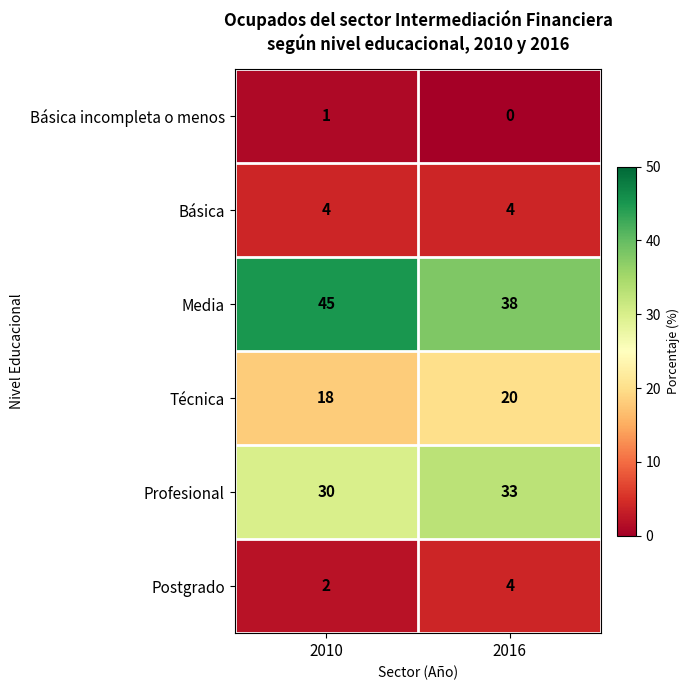

The value of Media at 2010 is 22. True or false?

False